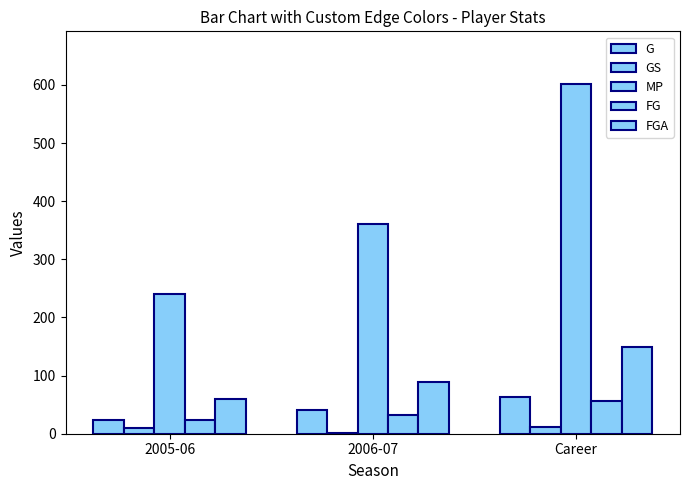

What is the difference between the maximum and second lowest values in the MP series?

241